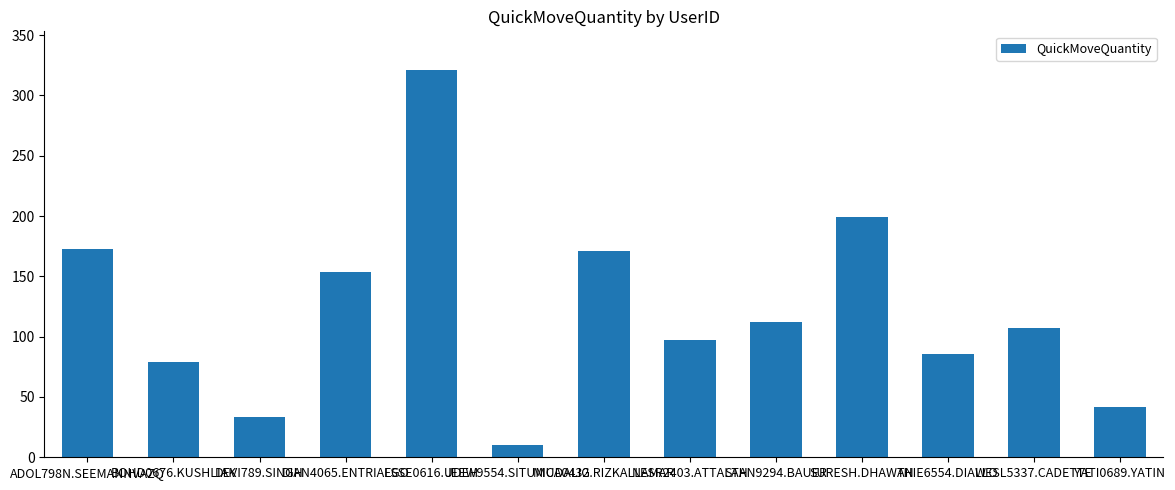

How many categories are shown in the chart?

13